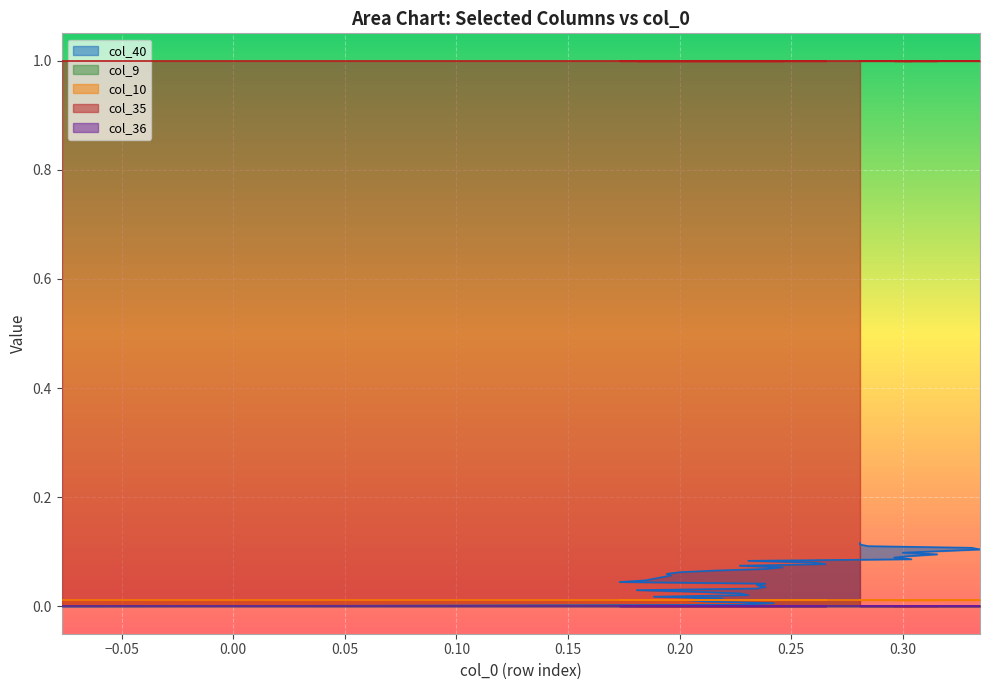

Is it true that col_40 equals 0.0 at 2?

False